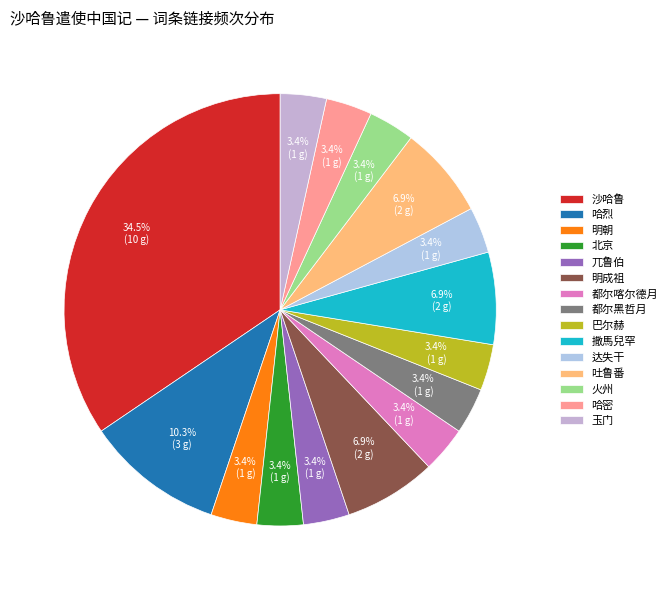

Which category has the biggest portion of the pie?

沙哈鲁